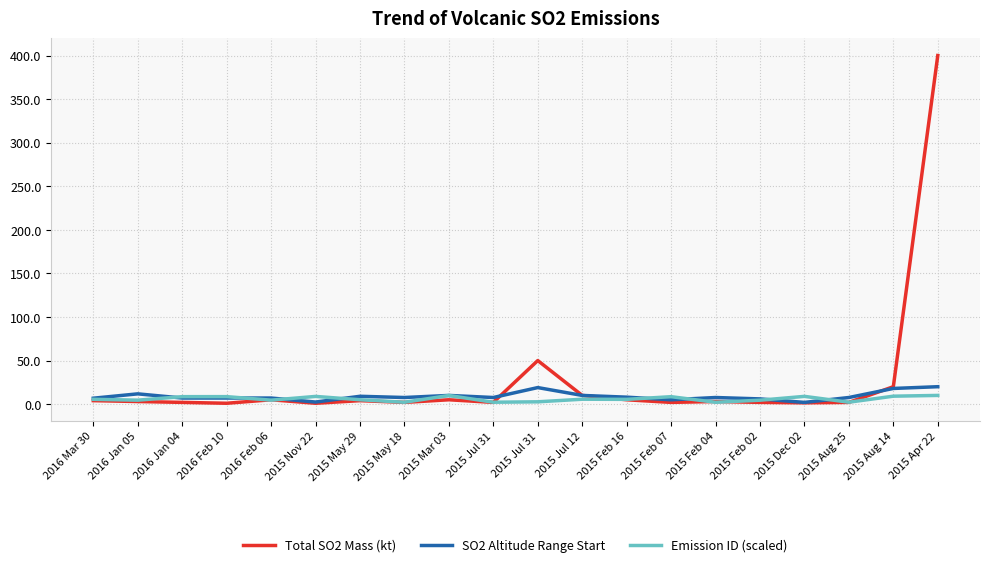

What is the label of the 10th point from the left?

2015 Jul 31